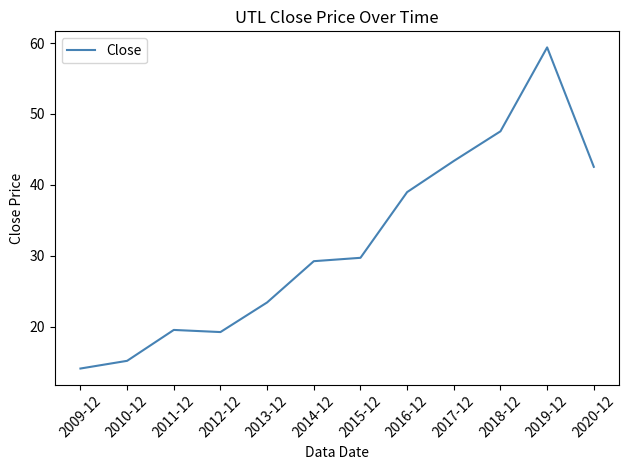

The value at 2015-12 is 18.7. True or false?

False